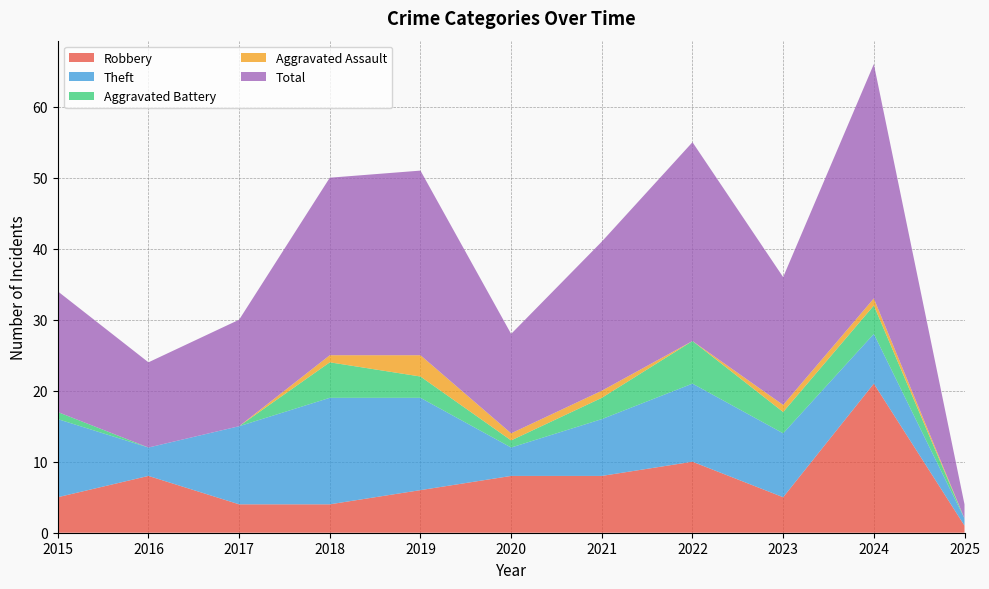

Reading left to right, transcribe all the data shown in this chart.

Robbery: 2015=5	2016=8	2017=4	2018=4	2019=6	2020=8	2021=8	2022=10	2023=5	2024=21	2025=1
Theft: 2015=11	2016=4	2017=11	2018=15	2019=13	2020=4	2021=8	2022=11	2023=9	2024=7	2025=1
Aggravated Battery: 2015=1	2016=0	2017=0	2018=5	2019=3	2020=1	2021=3	2022=6	2023=3	2024=4	2025=0
Aggravated Assault: 2015=0	2016=0	2017=0	2018=1	2019=3	2020=1	2021=1	2022=0	2023=1	2024=1	2025=0
Total: 2015=17	2016=12	2017=15	2018=25	2019=26	2020=14	2021=21	2022=28	2023=18	2024=33	2025=2